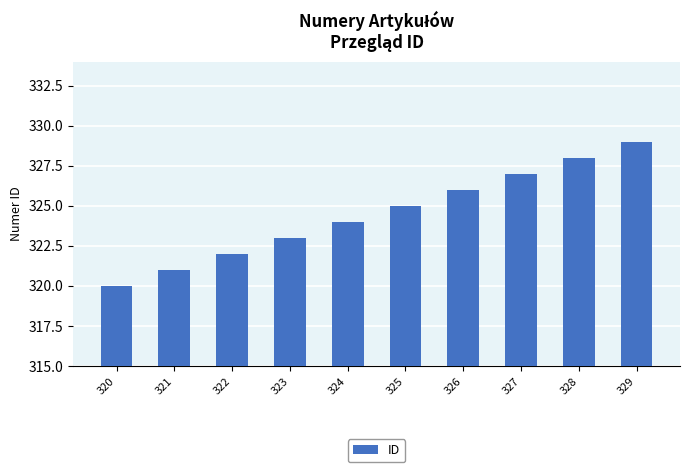

Reading right to left, what are all the values shown in this chart?

329=329	328=328	327=327	326=326	325=325	324=324	323=323	322=322	321=321	320=320